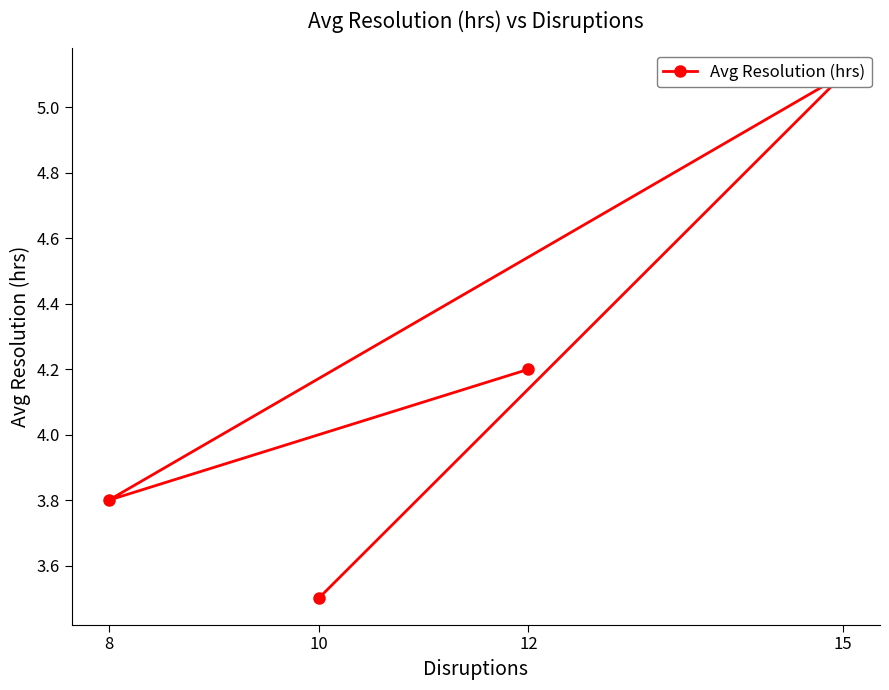

What is the label of the 3rd point from the right?

8